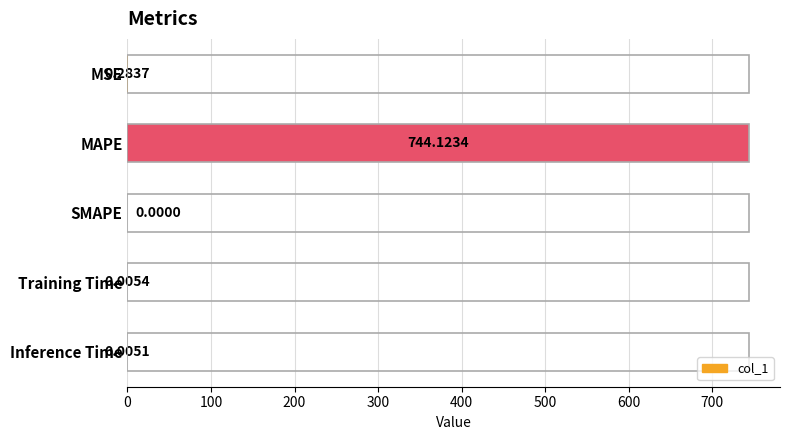

What is the sum of all values?

744.4